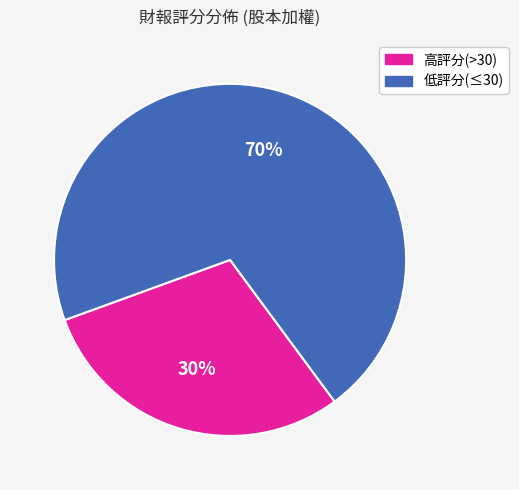

Is there any slice that represents more than half of the pie?

Yes